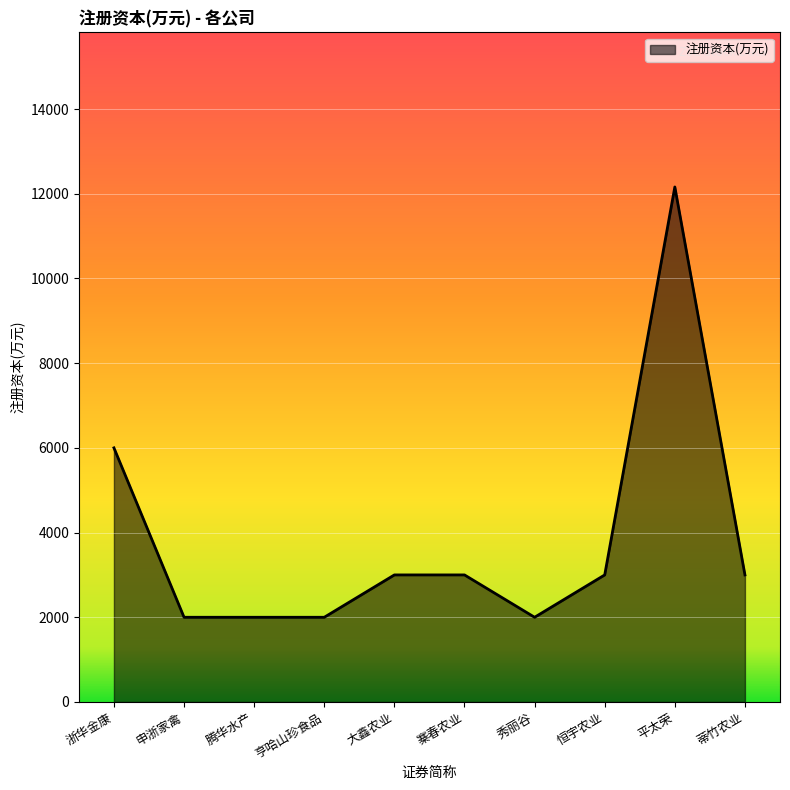

What is the maximum value shown in the chart?

12161